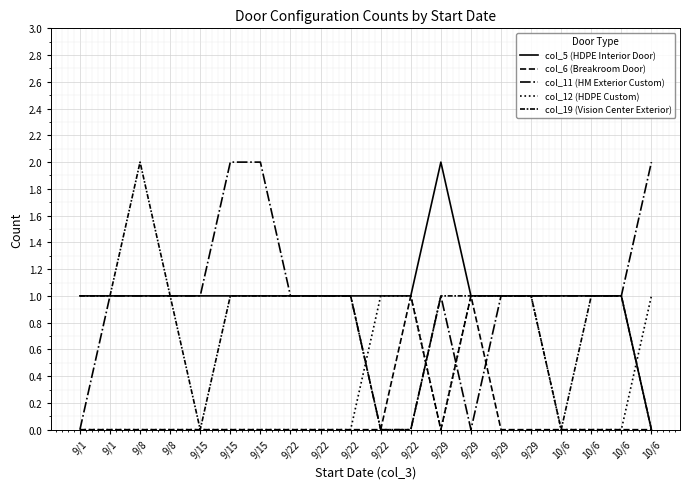

Is this an area chart (filled region under the line)?

No